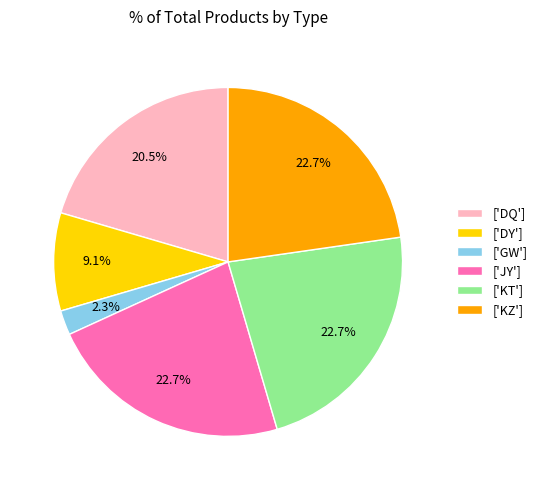

What is the ratio of the value at ['KT'] to the value at ['KZ']?

1.0